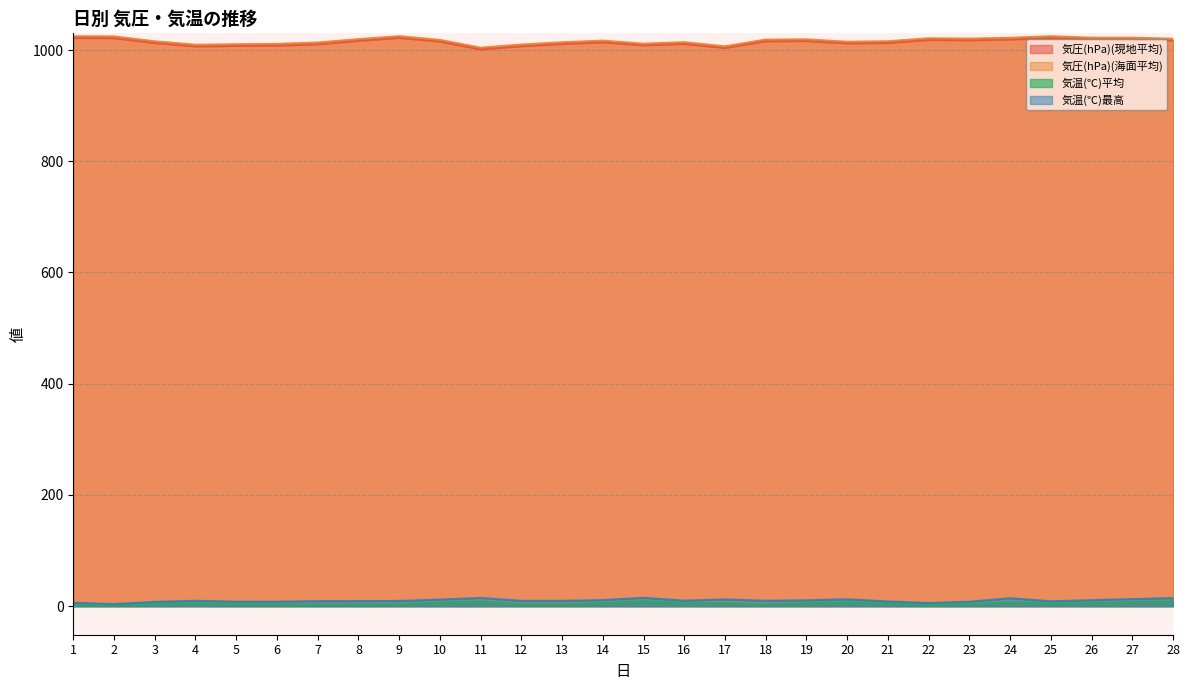

List the series in order of their peak value, highest first.

気圧(hPa)(海面平均), 気圧(hPa)(現地平均), 気温(℃)最高, 気温(℃)平均